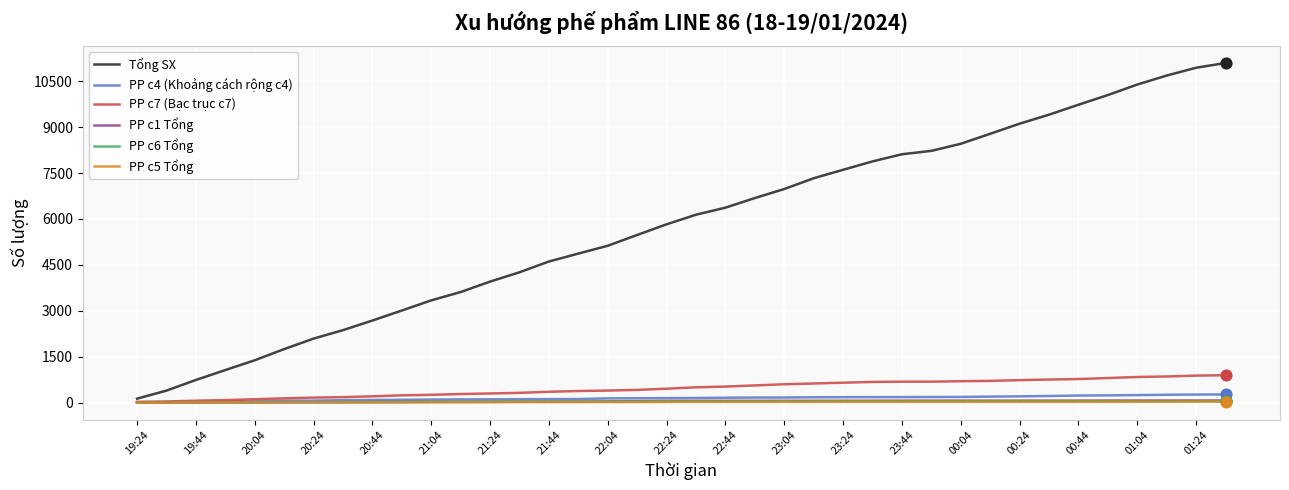

What is the maximum value shown in the chart?

11094